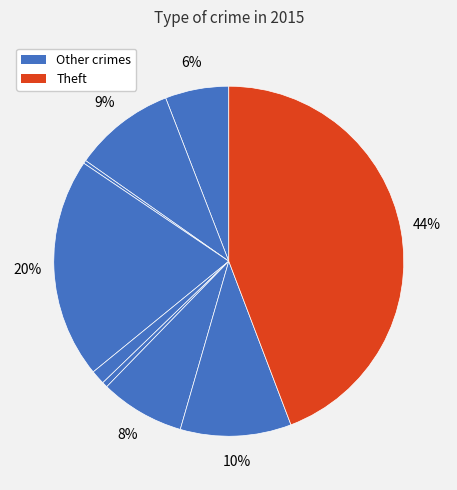

How many slices are in this pie chart?

9